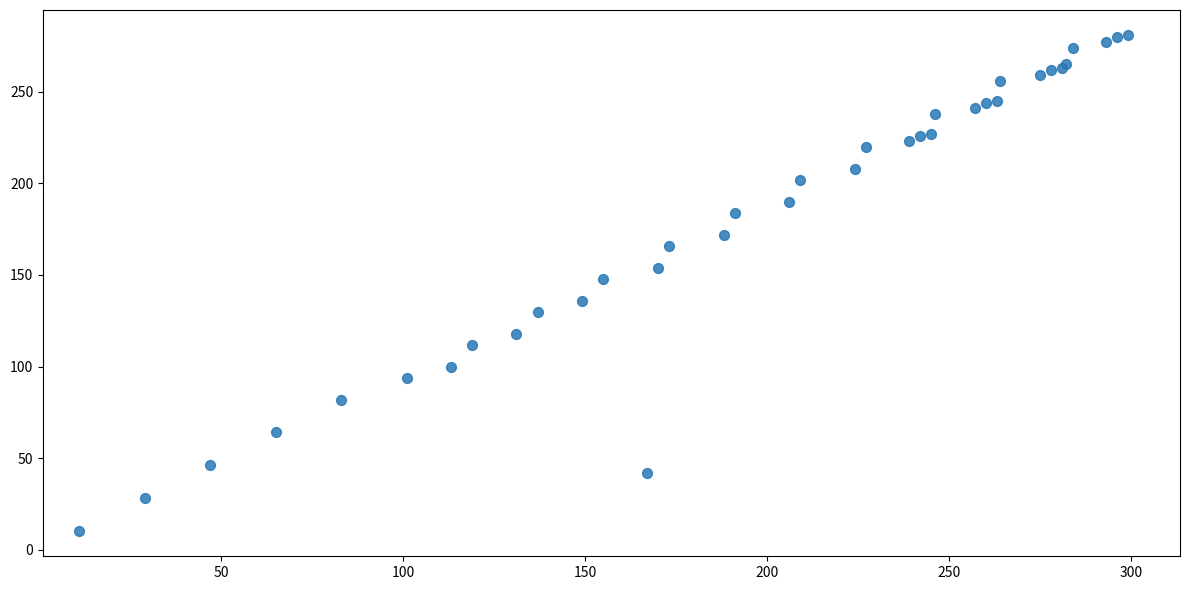

What Y value in the scatter plot is closest to 145?

148